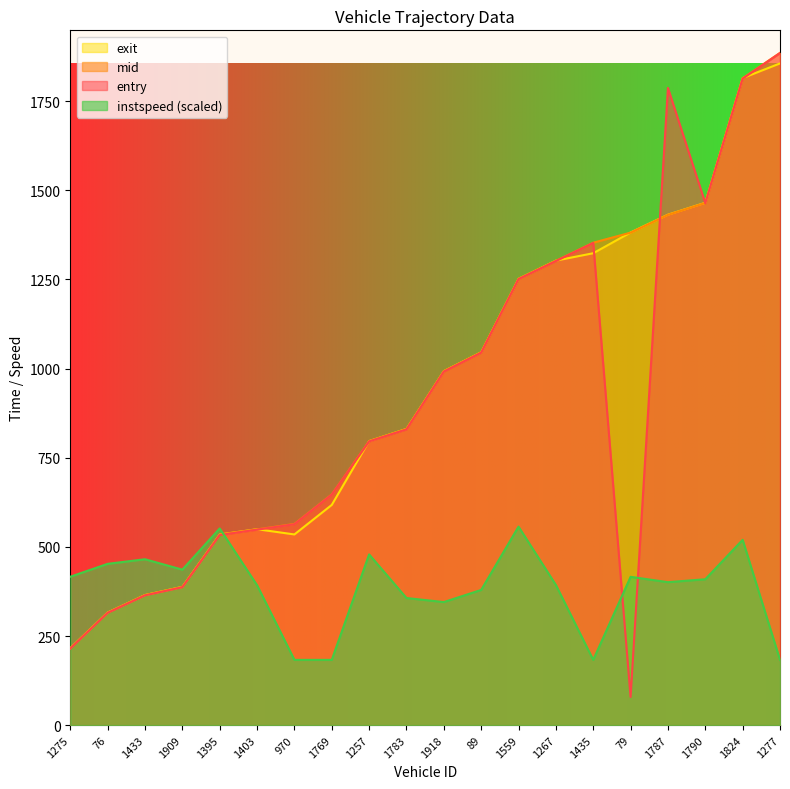

How many data points in instspeed are less than 409?

10